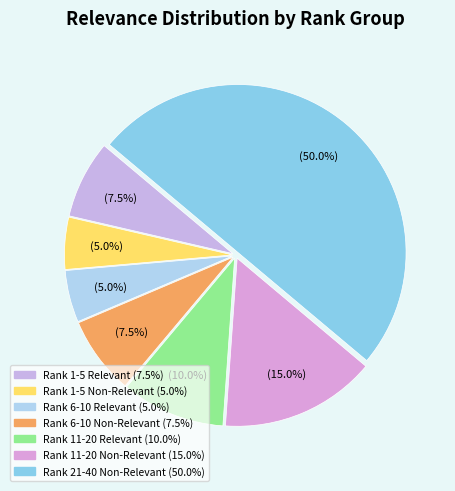

How many segments does this pie chart have?

7